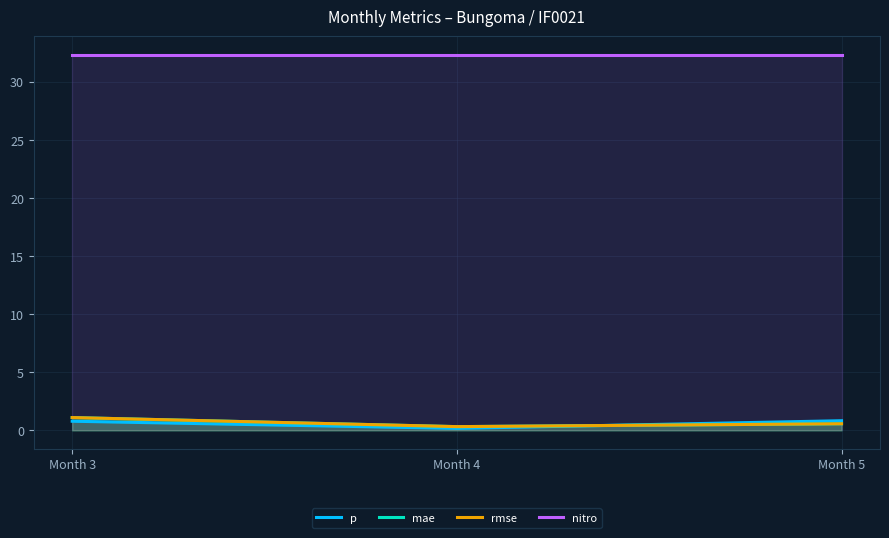

At which label does mae reach its peak?

Month 3